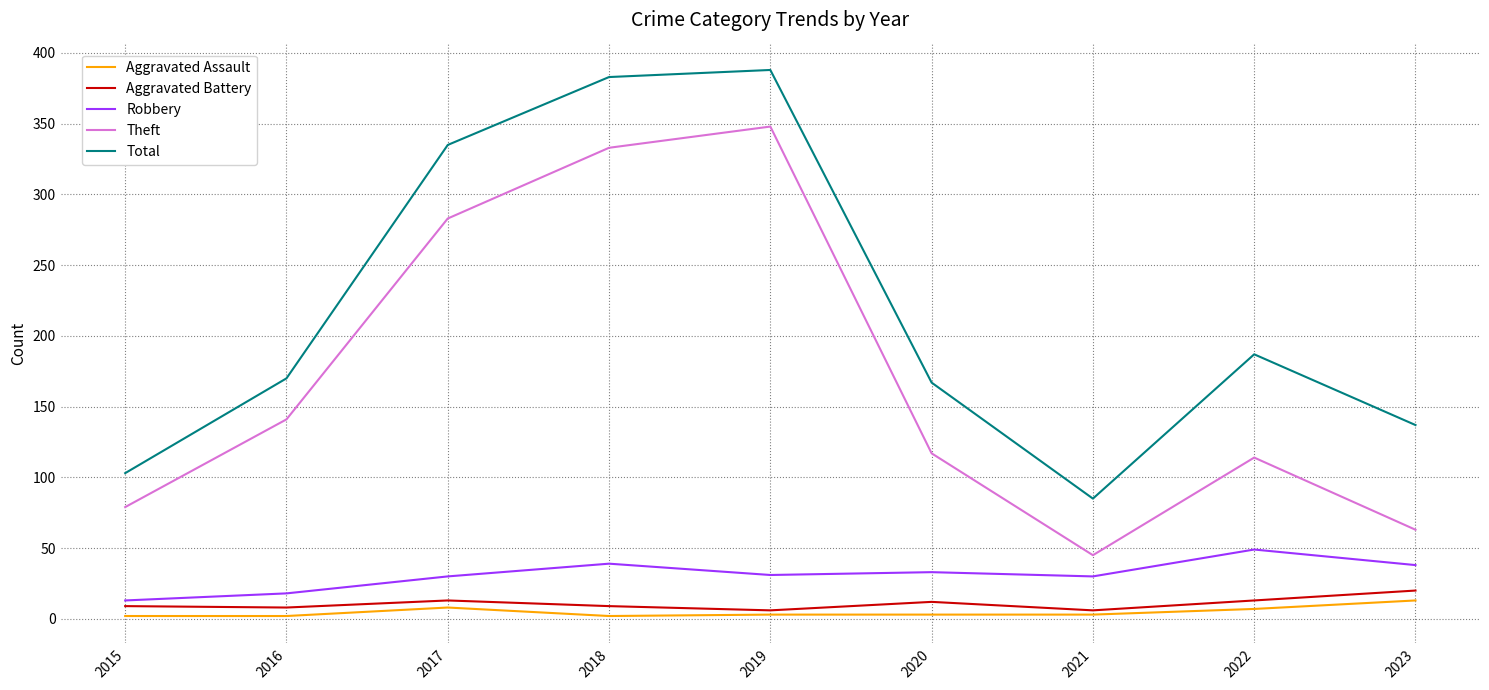

True or false: Robbery and Total intersect in this chart.

False